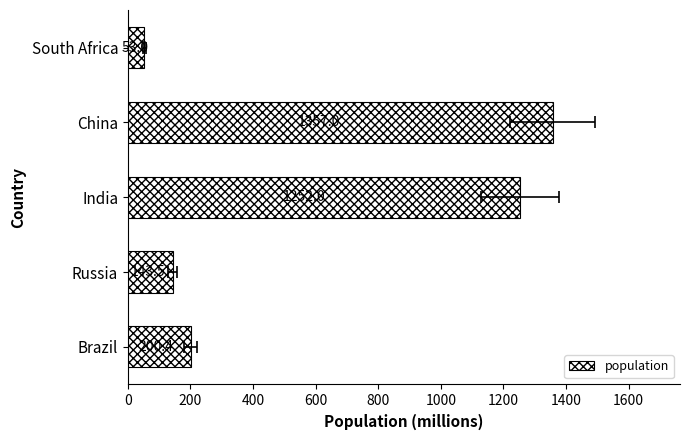

Are the bars horizontal?

Yes